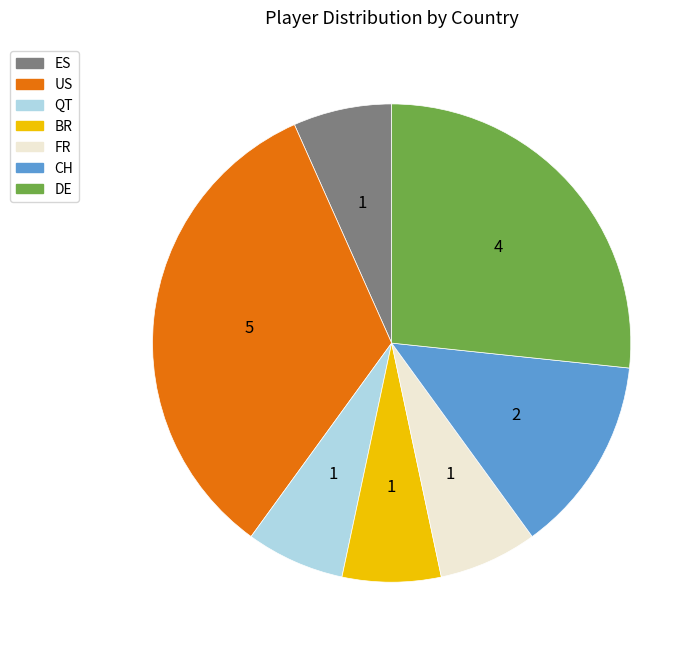

Do BR and QT together represent more than half of the pie?

No